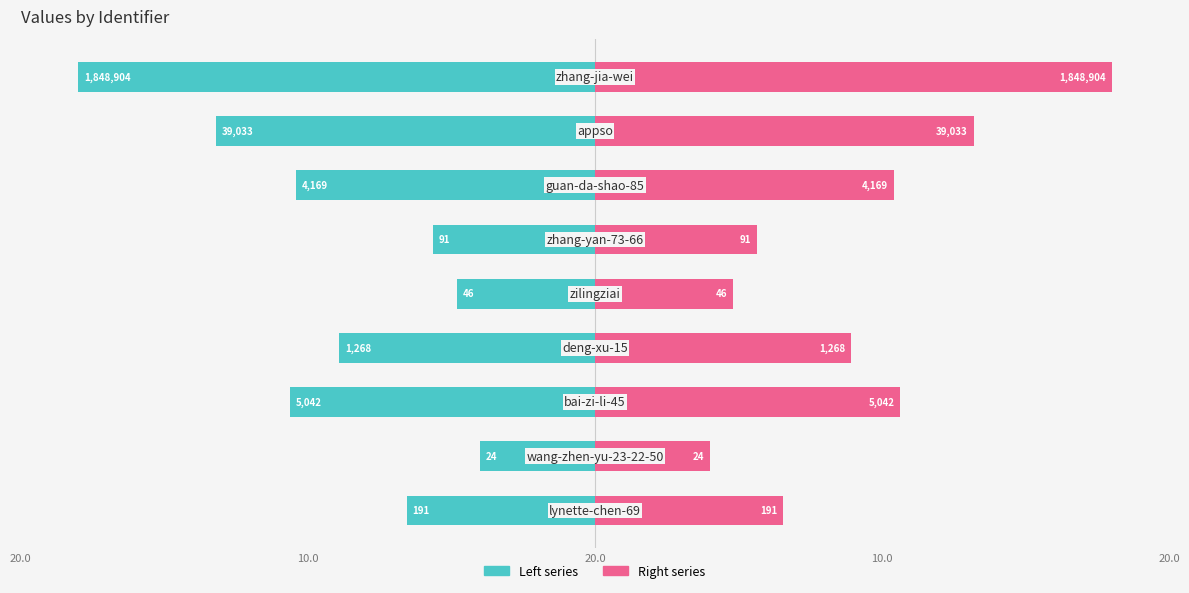

The value of col_1 (right) at 5 is 3.2. True or false?

False